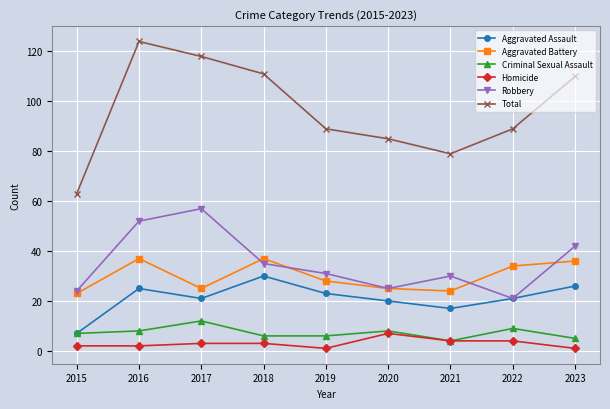

What is the spread (max minus min) of values at 2022?

85